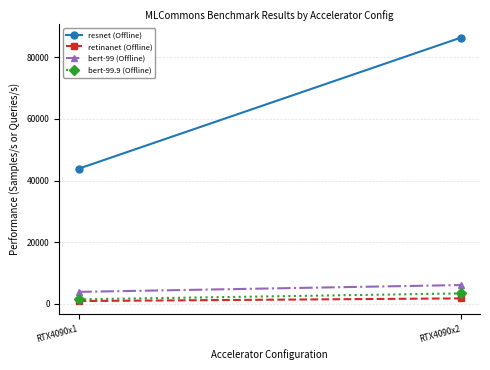

What is the value of the retinanet (Offline) point at the 1st from the left?

862.8